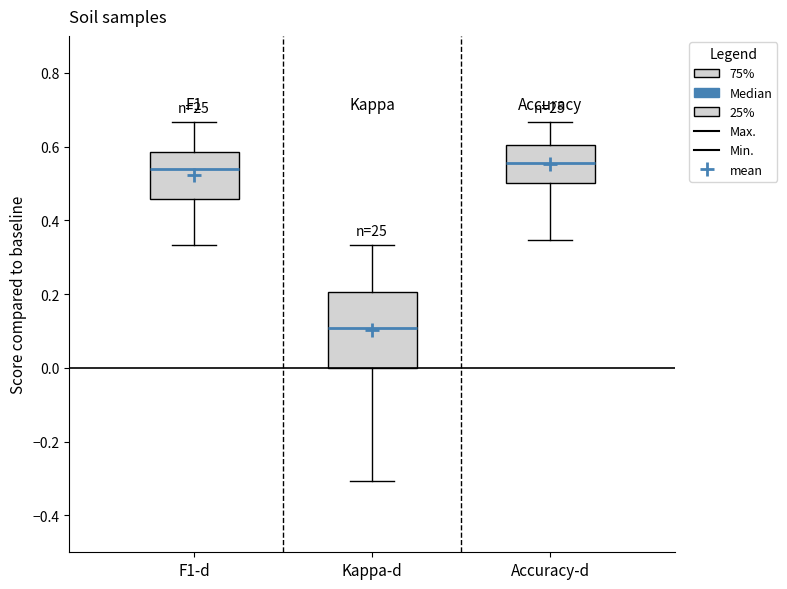

Comparing the boxes themselves (not the whiskers), which one is the tallest?

Kappa-d